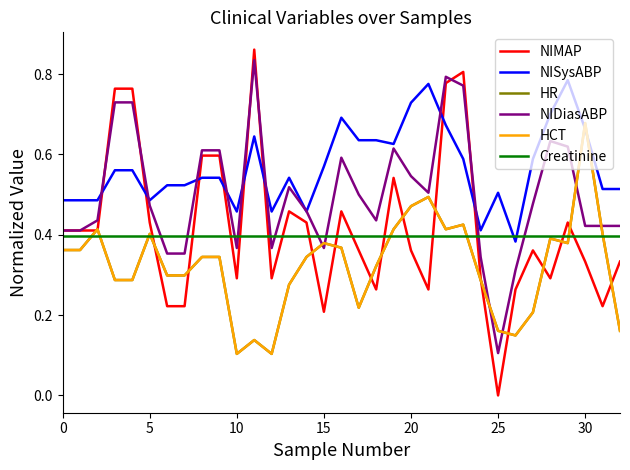

Rank the series by their maximum value, from lowest to highest.

Creatinine, HR, HCT, NISysABP, NIDiasABP, NIMAP